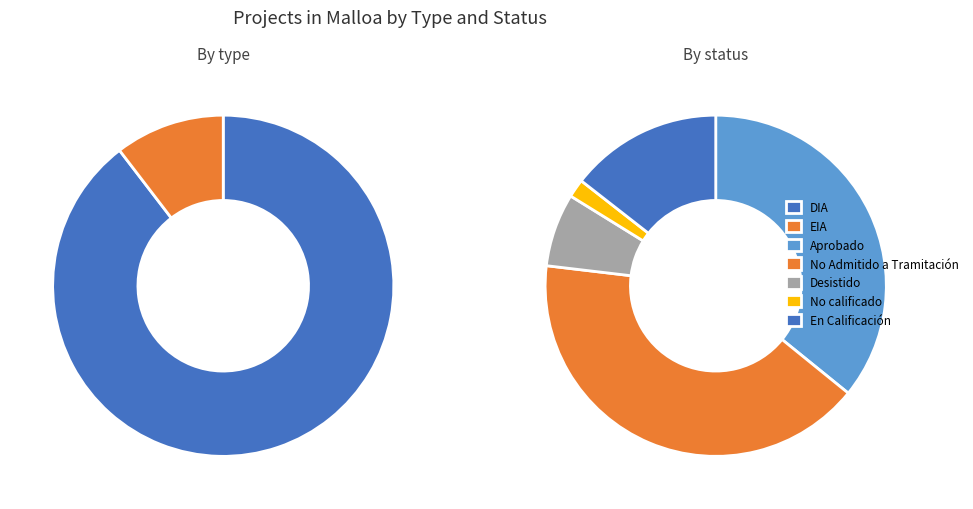

What is the majority slice?

DIA